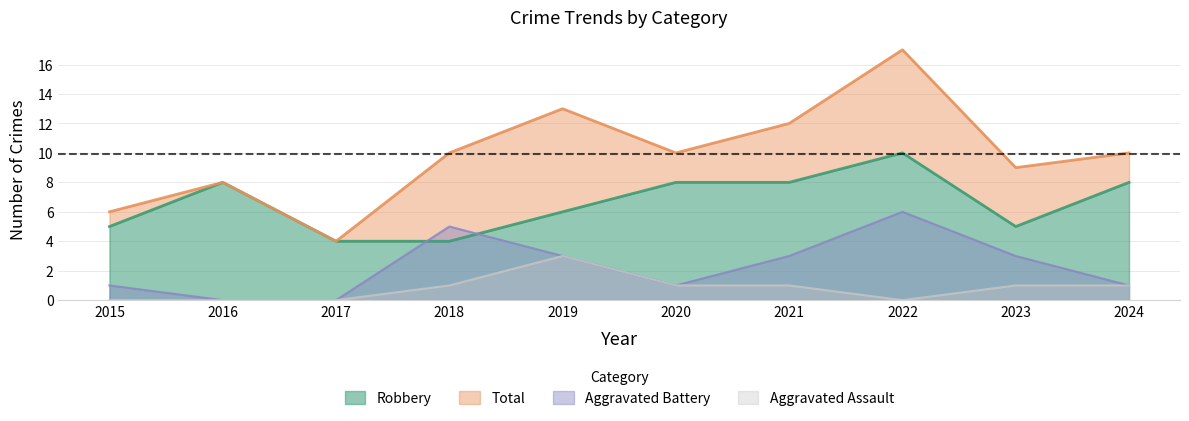

True or false: Total and Aggravated Battery cross at least once.

False